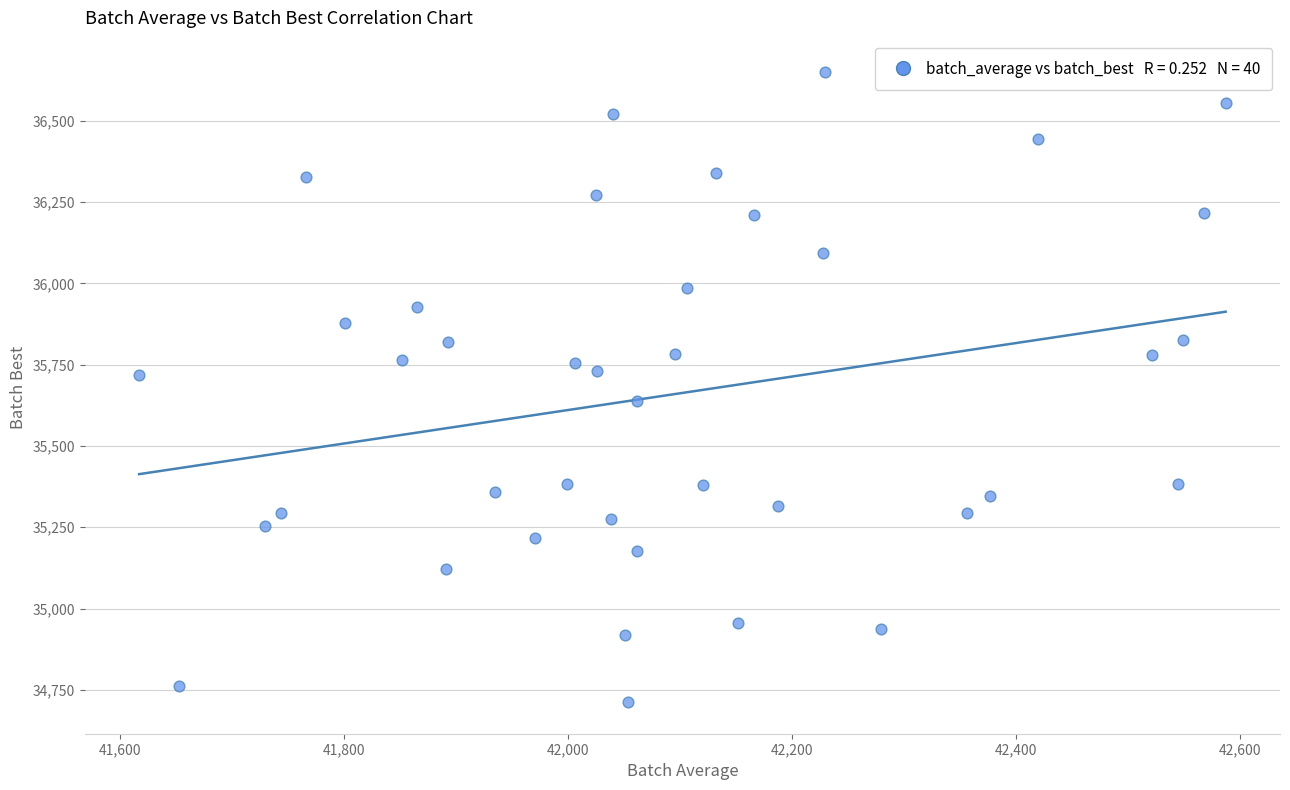

What is the range of Y values (max minus min)?

1937.5